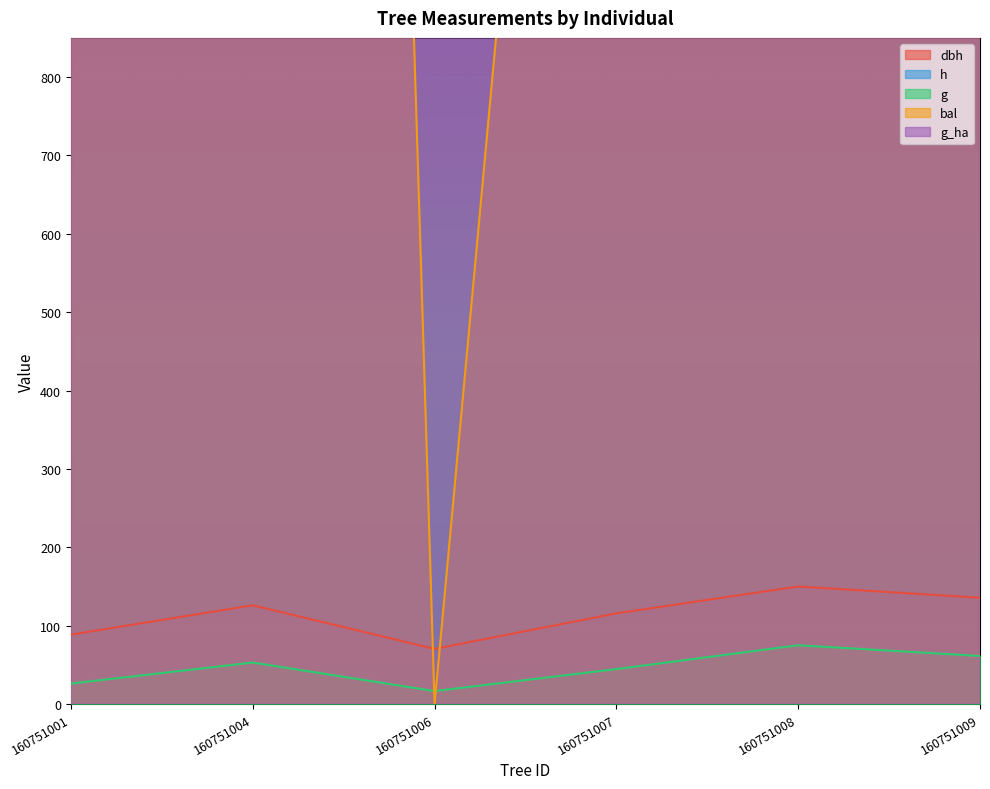

At how many categories does at least one series exceed 1414?

6